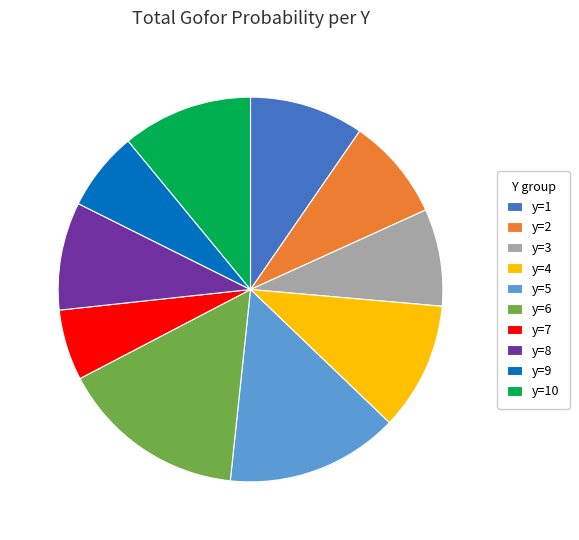

Count the number of slices in the pie.

10